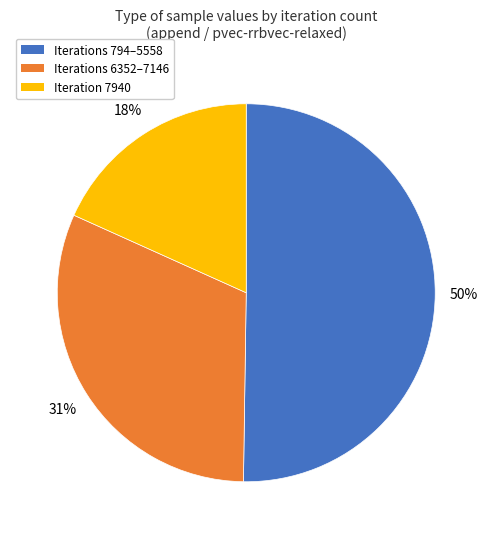

Which category has the smallest portion of the pie?

Iteration 7940